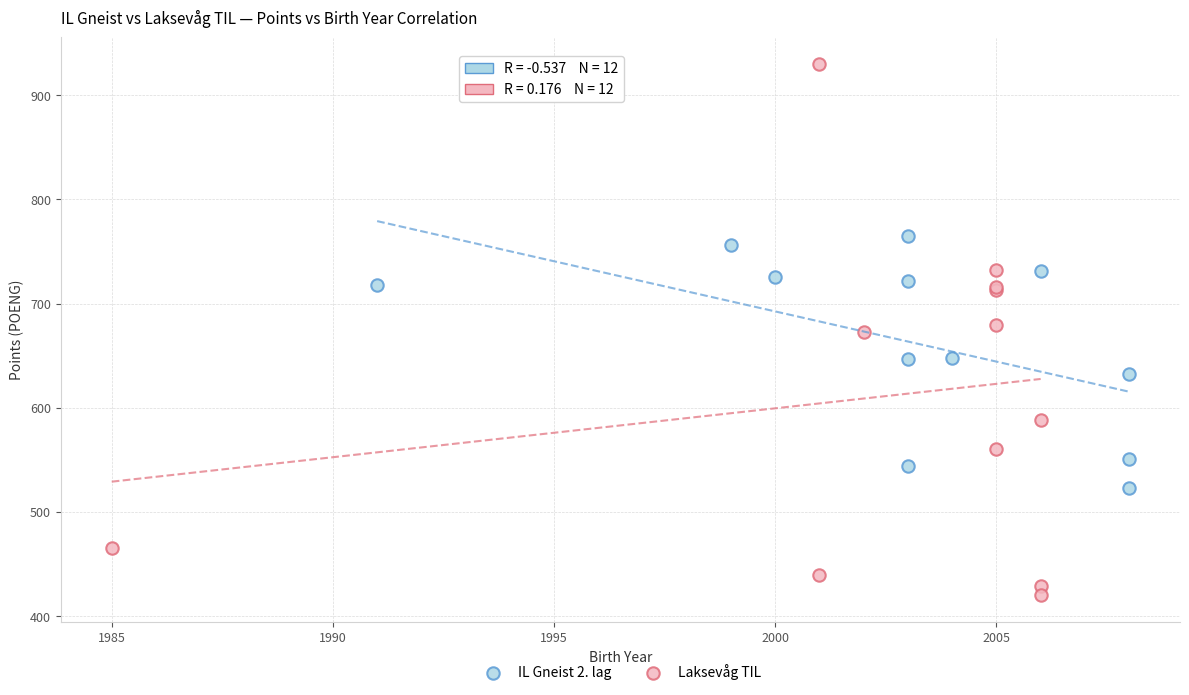

Which series reaches the minimum Y coordinate?

Laksevåg TIL